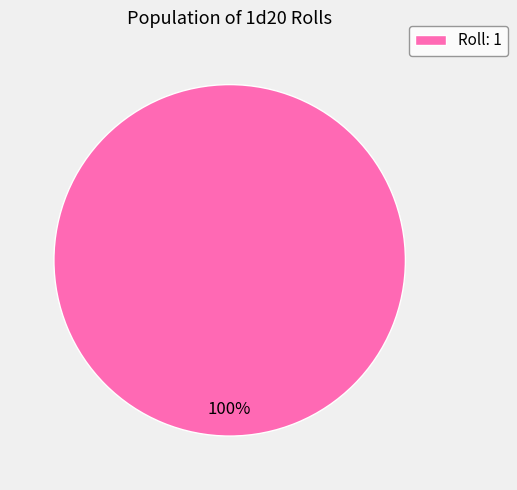

Count the number of slices in the pie.

1